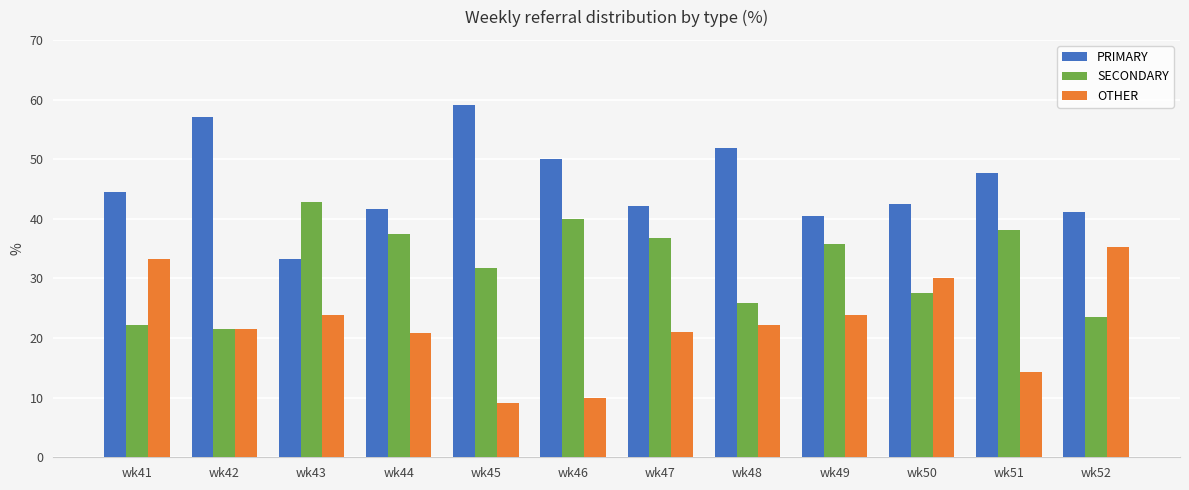

How many data points does each series have?

12